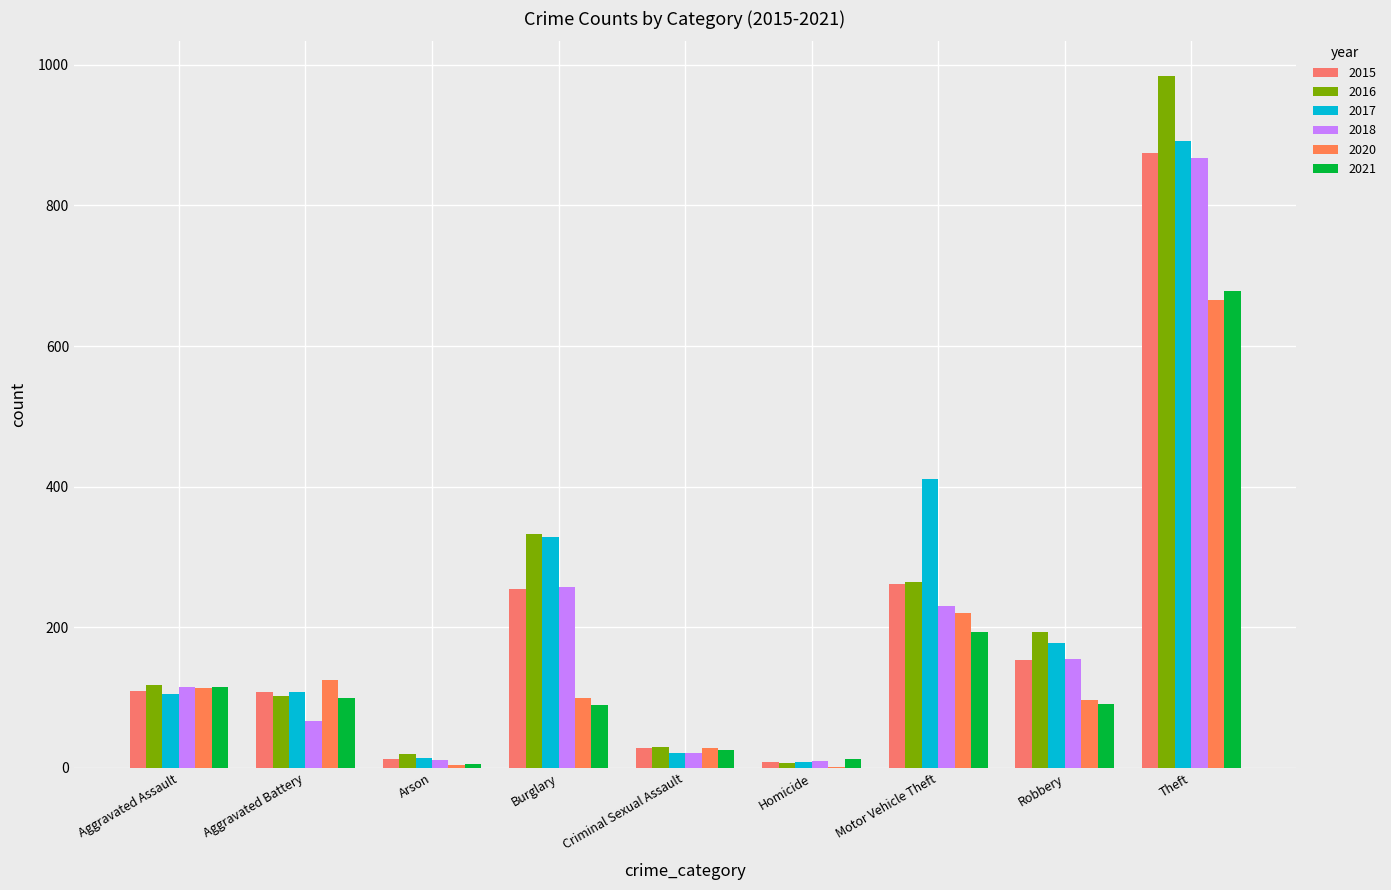

What is the average value of the 2016 series?

228